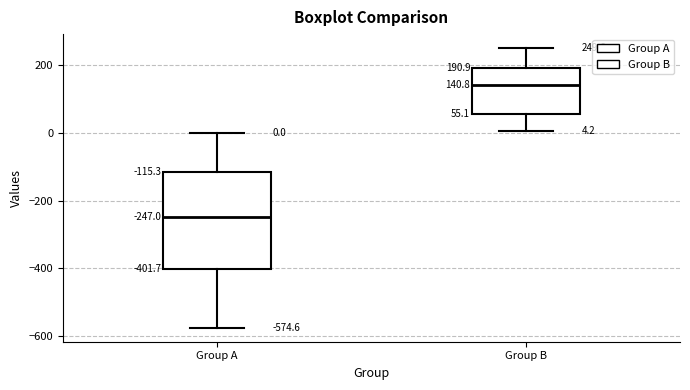

Which box is the tallest, from its lower edge to its upper edge?

Group A